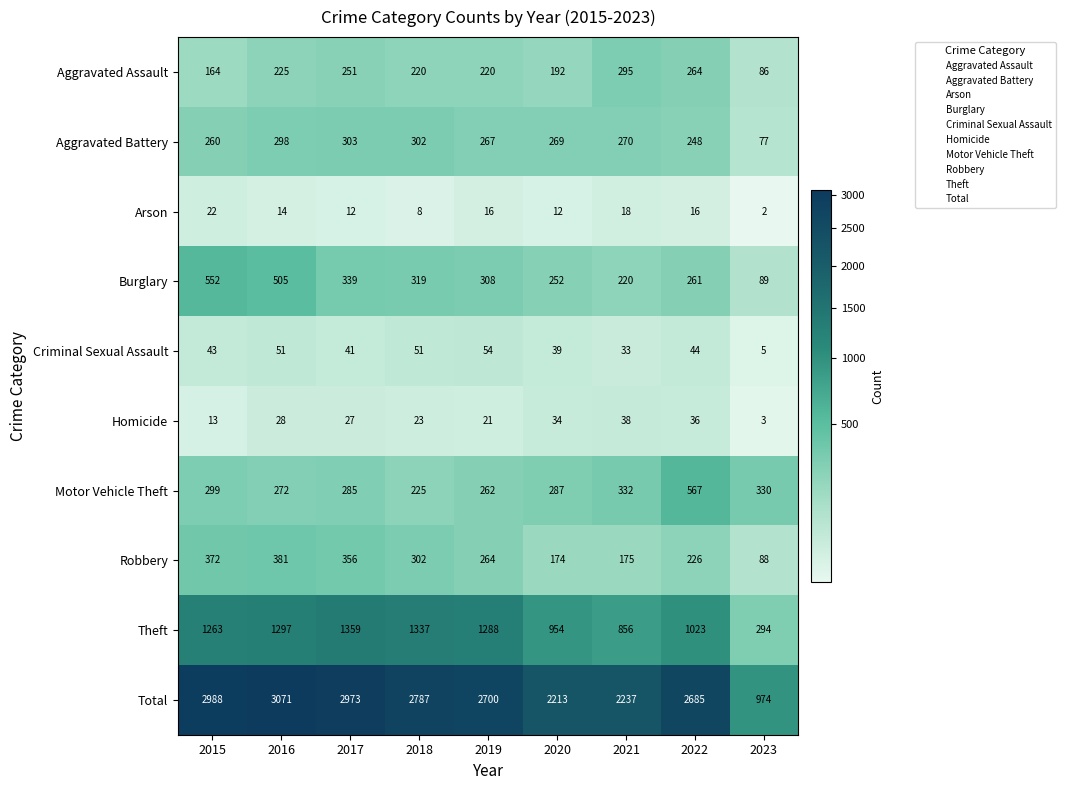

Is the value of Total at 2023 greater than the value of Aggravated Battery at 2020?

Yes